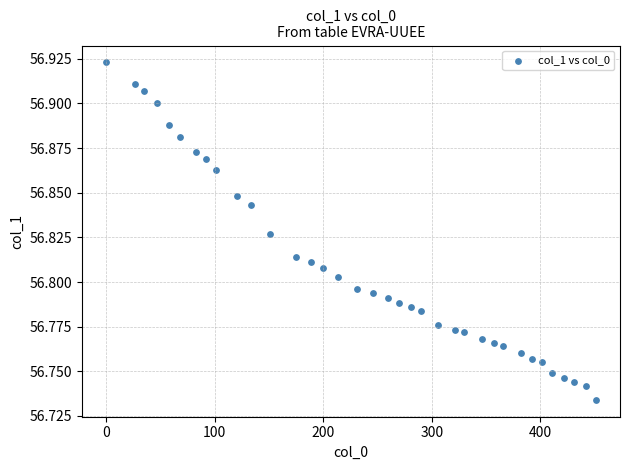

What is the range of X values (max minus min)?

451.0